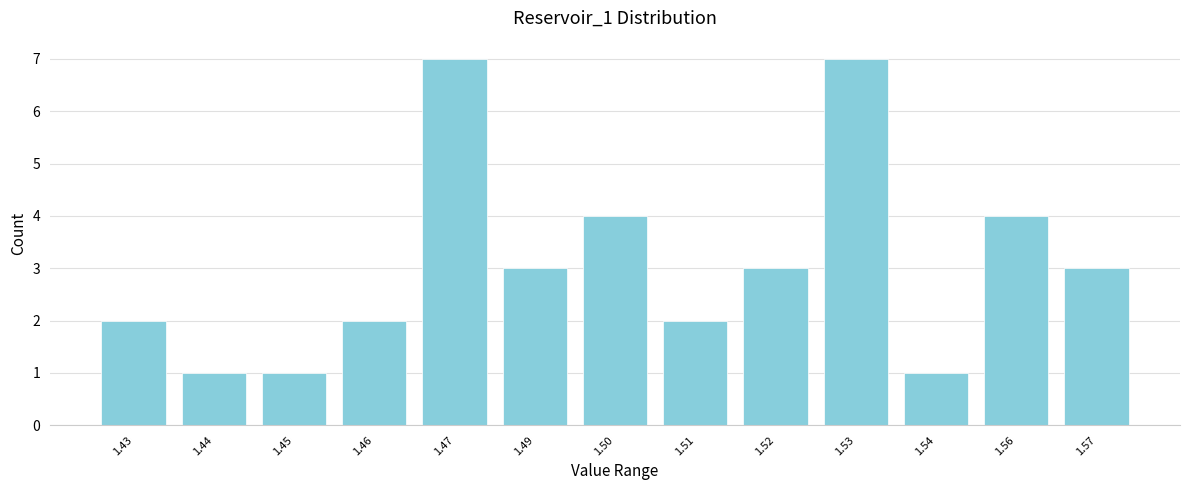

Reading right to left, what are all the values shown in this chart?

3	4	1	7	3	2	4	3	7	2	1	1	2